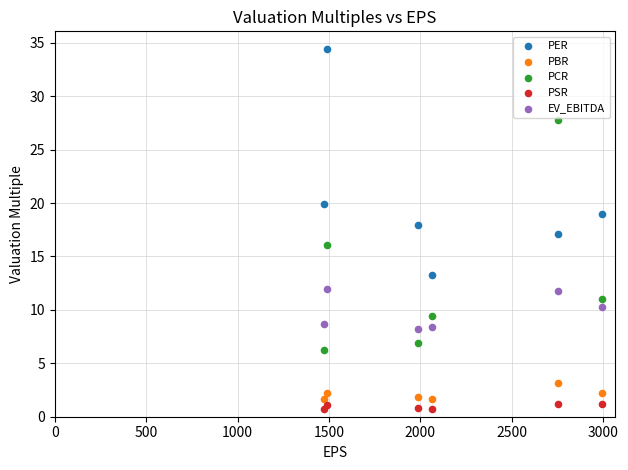

In the PER series, what Y value is closest to 23?

19.9